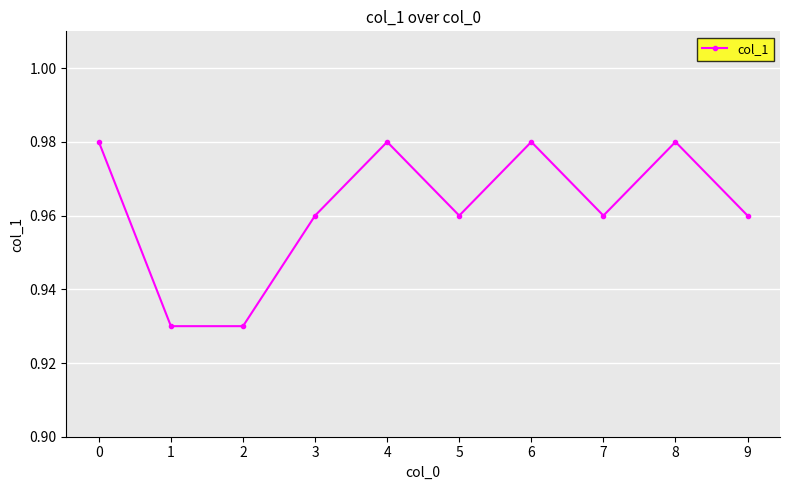

How many values are between 0 and 1?

10